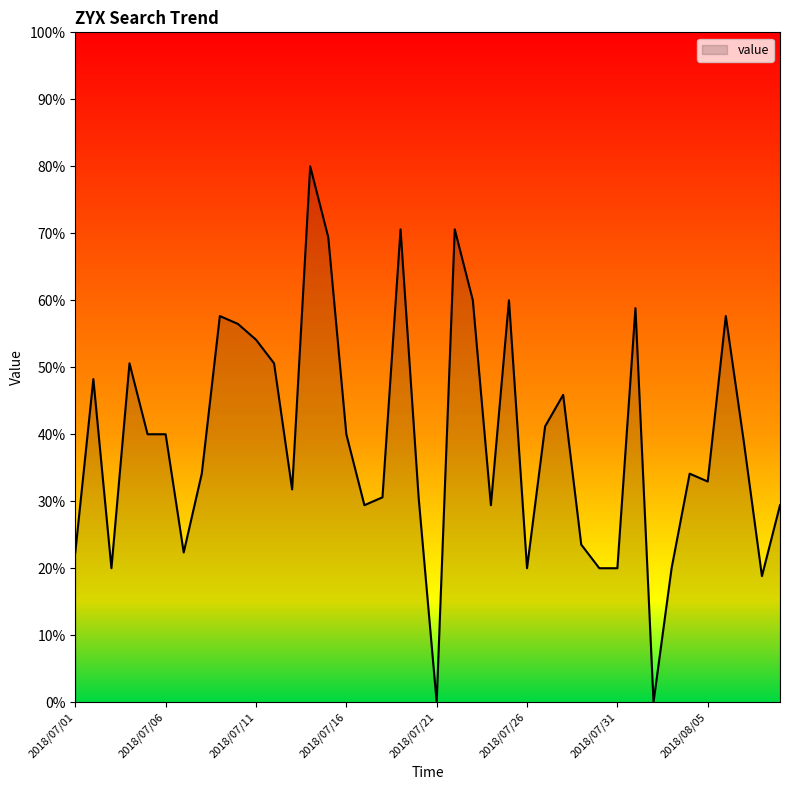

What is the greatest value displayed?

80.0